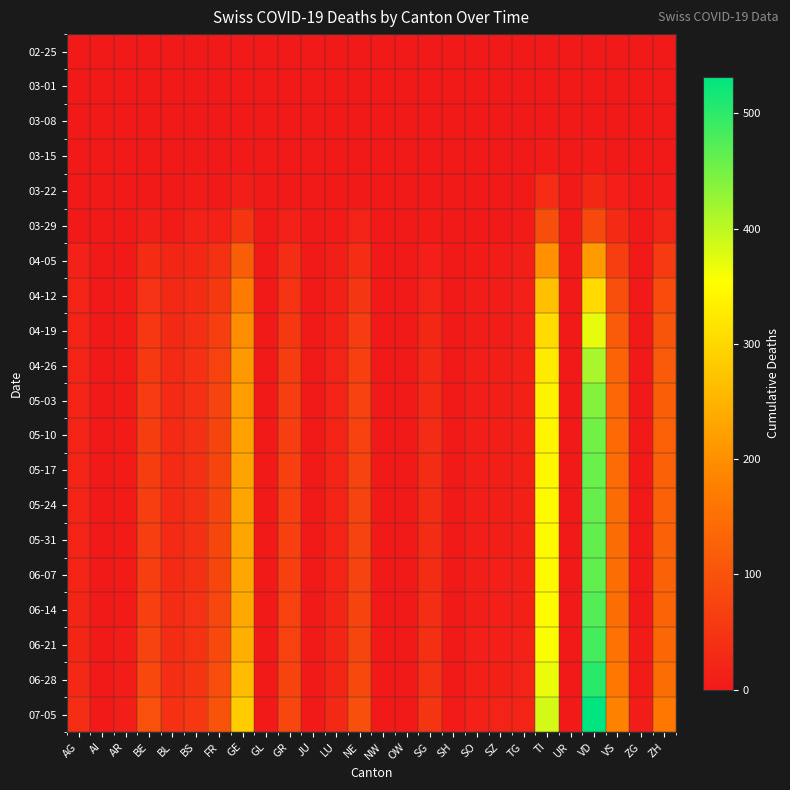

Reading left to right, transcribe all the data shown in this chart.

02-25: AG=0	AI=0	AR=0	BE=0	BL=0	BS=0	FR=0	GE=0	GL=0	GR=0	JU=0	LU=0	NE=0	NW=0	OW=0	SG=0	SH=0	SO=0	SZ=0	TG=0	TI=0	UR=0	VD=0	VS=0	ZG=0	ZH=0
03-01: AG=0	AI=0	AR=0	BE=0	BL=0	BS=0	FR=0	GE=0	GL=0	GR=0	JU=0	LU=0	NE=0	NW=0	OW=0	SG=0	SH=0	SO=0	SZ=0	TG=0	TI=0	UR=0	VD=0	VS=0	ZG=0	ZH=0
03-08: AG=0	AI=0	AR=0	BE=0	BL=2	BS=0	FR=0	GE=0	GL=0	GR=0	JU=0	LU=0	NE=0	NW=0	OW=0	SG=0	SH=0	SO=0	SZ=0	TG=0	TI=0	UR=0	VD=0	VS=0	ZG=0	ZH=0
03-15: AG=0	AI=0	AR=0	BE=0	BL=2	BS=0	FR=0	GE=4	GL=0	GR=0	JU=0	LU=0	NE=0	NW=0	OW=0	SG=0	SH=0	SO=0	SZ=0	TG=0	TI=6	UR=0	VD=6	VS=2	ZG=0	ZH=1
03-22: AG=1	AI=0	AR=0	BE=0	BL=3	BS=5	FR=3	GE=10	GL=0	GR=4	JU=0	LU=1	NE=4	NW=0	OW=0	SG=0	SH=0	SO=0	SZ=0	TG=3	TI=37	UR=0	VD=26	VS=11	ZG=0	ZH=6
03-29: AG=0	AI=0	AR=2	BE=10	BL=6	BS=15	FR=15	GE=48	GL=1	GR=15	JU=0	LU=5	NE=18	NW=0	OW=0	SG=5	SH=0	SO=2	SZ=2	TG=6	TI=93	UR=0	VD=84	VS=31	ZG=1	ZH=22
04-05: AG=15	AI=0	AR=4	BE=34	BL=23	BS=27	FR=42	GE=120	GL=2	GR=37	JU=0	LU=10	NE=37	NW=0	OW=1	SG=11	SH=2	SO=5	SZ=7	TG=9	TI=200	UR=1	VD=215	VS=65	ZG=2	ZH=59
04-12: AG=18	AI=0	AR=5	BE=44	BL=28	BS=34	FR=56	GE=170	GL=2	GR=47	JU=1	LU=13	NE=51	NW=1	OW=1	SG=18	SH=2	SO=7	SZ=8	TG=11	TI=267	UR=1	VD=303	VS=94	ZG=4	ZH=89
04-19: AG=19	AI=0	AR=5	BE=52	BL=29	BS=38	FR=65	GE=197	GL=2	GR=56	JU=2	LU=16	NE=62	NW=1	OW=1	SG=25	SH=3	SO=8	SZ=8	TG=12	TI=305	UR=1	VD=370	VS=116	ZG=4	ZH=105
04-26: AG=19	AI=0	AR=5	BE=57	BL=30	BS=40	FR=71	GE=212	GL=2	GR=63	JU=2	LU=17	NE=68	NW=1	OW=1	SG=29	SH=3	SO=9	SZ=9	TG=13	TI=328	UR=2	VD=415	VS=129	ZG=4	ZH=116
05-03: AG=20	AI=0	AR=5	BE=62	BL=30	BS=41	FR=74	GE=219	GL=2	GR=65	JU=3	LU=18	NE=71	NW=1	OW=1	SG=31	SH=3	SO=9	SZ=10	TG=13	TI=339	UR=2	VD=440	VS=138	ZG=4	ZH=121
05-10: AG=20	AI=0	AR=5	BE=63	BL=31	BS=42	FR=75	GE=225	GL=2	GR=66	JU=3	LU=19	NE=72	NW=1	OW=1	SG=33	SH=3	SO=9	SZ=10	TG=13	TI=342	UR=2	VD=452	VS=141	ZG=4	ZH=123
05-17: AG=20	AI=0	AR=5	BE=64	BL=31	BS=42	FR=76	GE=228	GL=2	GR=67	JU=3	LU=19	NE=73	NW=1	OW=1	SG=34	SH=3	SO=9	SZ=10	TG=13	TI=344	UR=2	VD=458	VS=143	ZG=4	ZH=125
05-24: AG=20	AI=0	AR=5	BE=65	BL=31	BS=42	FR=76	GE=229	GL=2	GR=67	JU=3	LU=19	NE=73	NW=1	OW=1	SG=34	SH=3	SO=9	SZ=10	TG=13	TI=345	UR=2	VD=461	VS=144	ZG=4	ZH=126
05-31: AG=20	AI=0	AR=5	BE=65	BL=31	BS=42	FR=77	GE=230	GL=2	GR=68	JU=3	LU=20	NE=73	NW=1	OW=1	SG=34	SH=3	SO=9	SZ=10	TG=14	TI=346	UR=2	VD=463	VS=145	ZG=4	ZH=126
06-07: AG=20	AI=0	AR=5	BE=66	BL=31	BS=43	FR=77	GE=231	GL=2	GR=68	JU=3	LU=20	NE=74	NW=1	OW=1	SG=35	SH=3	SO=9	SZ=11	TG=14	TI=347	UR=2	VD=465	VS=146	ZG=4	ZH=127
06-14: AG=21	AI=0	AR=6	BE=68	BL=32	BS=44	FR=79	GE=236	GL=2	GR=69	JU=3	LU=21	NE=75	NW=1	OW=1	SG=36	SH=3	SO=10	SZ=11	TG=14	TI=351	UR=2	VD=472	VS=149	ZG=4	ZH=130
06-21: AG=23	AI=0	AR=7	BE=73	BL=33	BS=46	FR=83	GE=245	GL=2	GR=71	JU=3	LU=22	NE=78	NW=1	OW=1	SG=38	SH=3	SO=11	SZ=12	TG=15	TI=358	UR=2	VD=483	VS=155	ZG=5	ZH=136
06-28: AG=28	AI=0	AR=8	BE=82	BL=36	BS=49	FR=90	GE=260	GL=2	GR=75	JU=3	LU=24	NE=84	NW=1	OW=2	SG=42	SH=4	SO=13	SZ=14	TG=17	TI=369	UR=2	VD=502	VS=165	ZG=6	ZH=147
07-05: AG=37	AI=1	AR=10	BE=97	BL=40	BS=54	FR=101	GE=283	GL=2	GR=81	JU=4	LU=28	NE=94	NW=1	OW=2	SG=49	SH=5	SO=15	SZ=18	TG=20	TI=385	UR=2	VD=532	VS=180	ZG=7	ZH=165